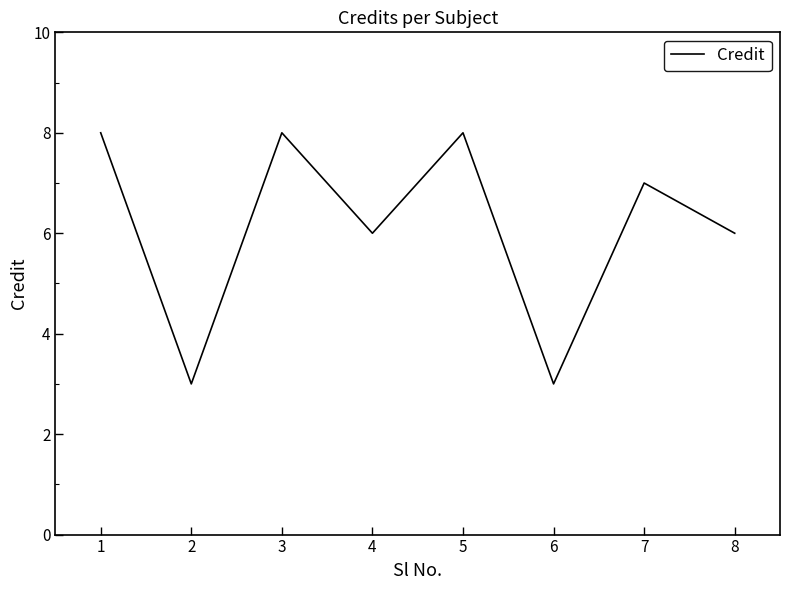

Read the value at 2.

3